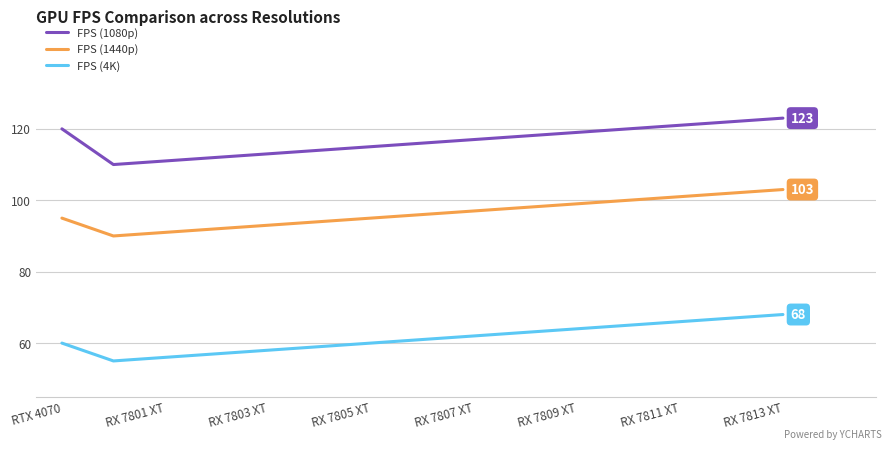

How many interior local valleys does the FPS (1080p) series have?

1